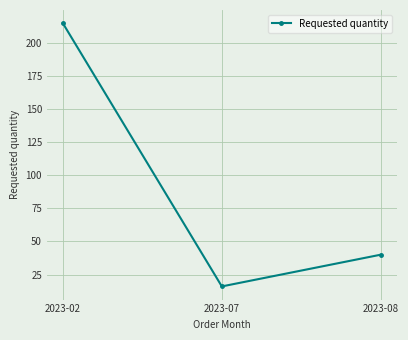

How many data points does each series have?

3